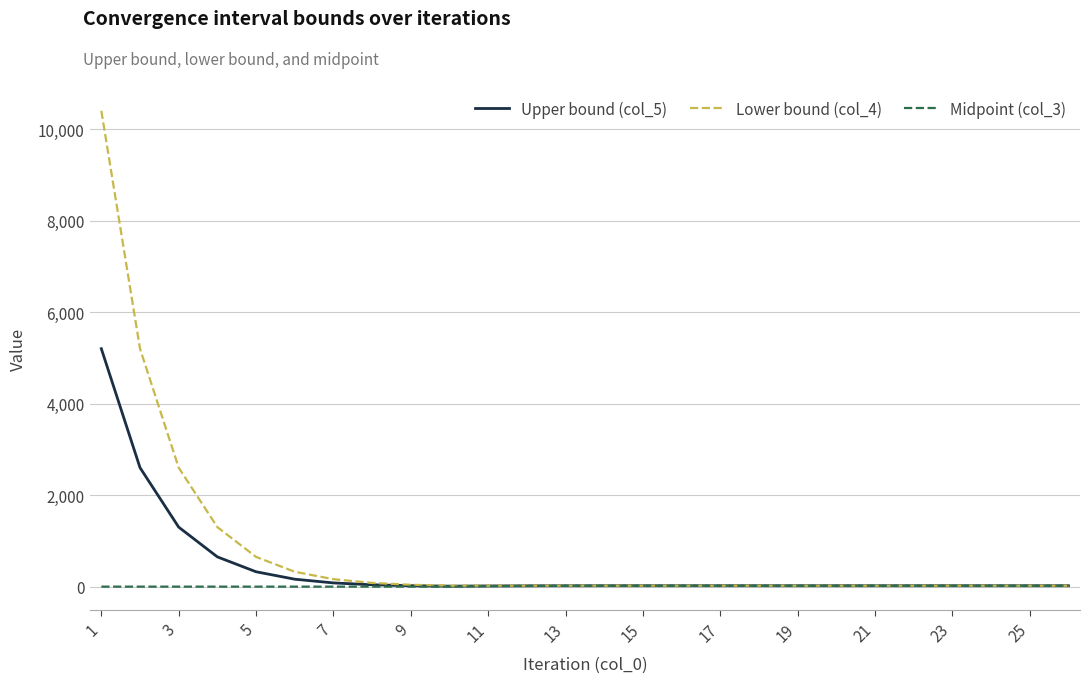

At how many categories does at least one series exceed 4325?

2